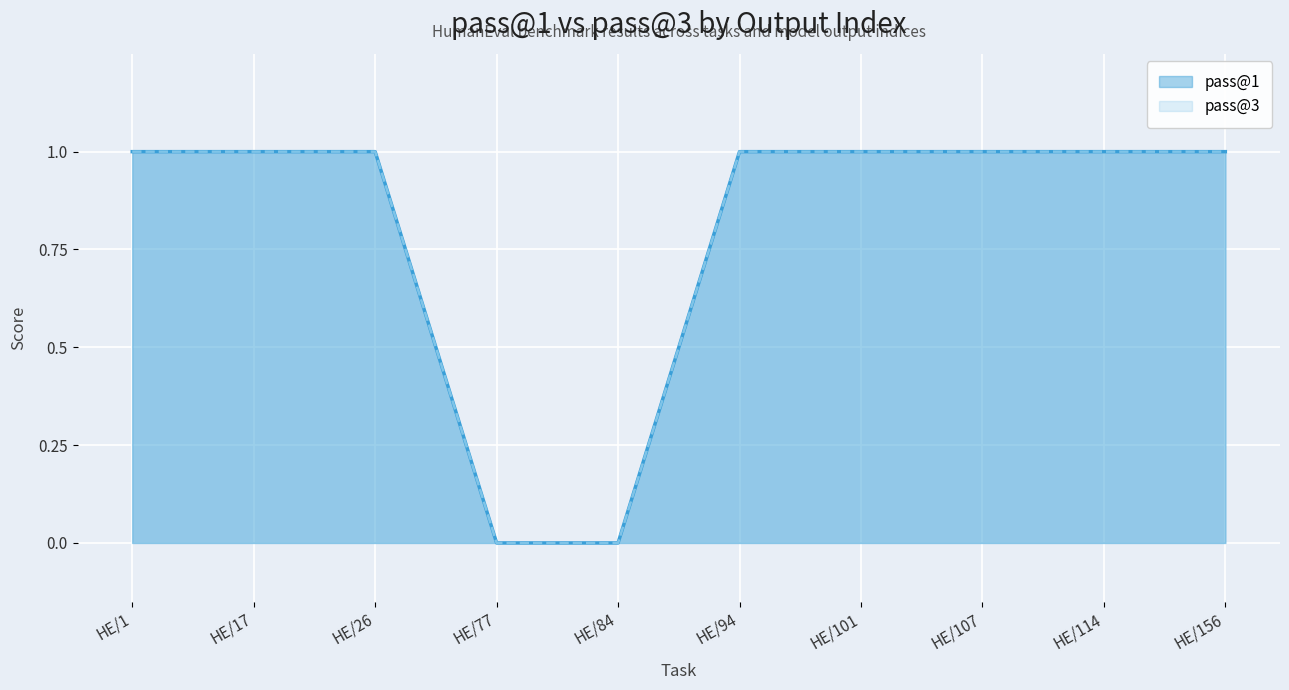

Does the chart display data point markers on the line(s)?

No